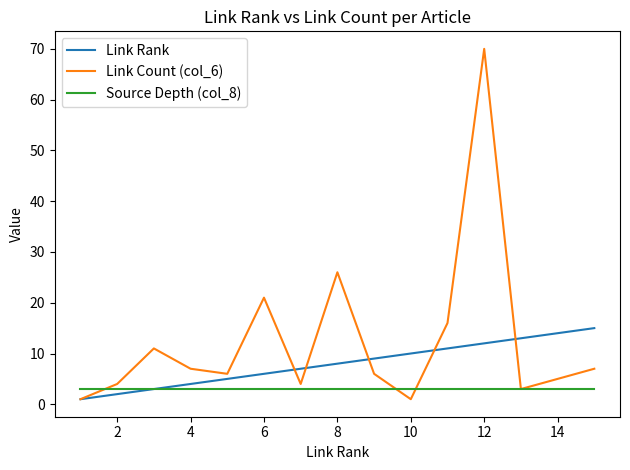

Rank the series by their average value, from lowest to highest.

Source Depth (col_8), Link Rank, Link Count (col_6)